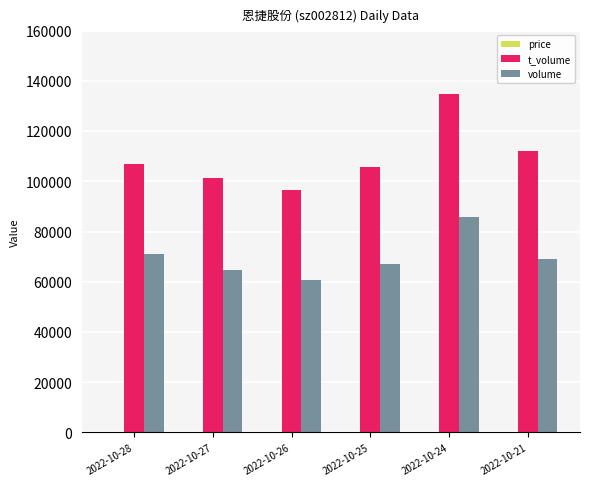

The value of t_volume at 2022-10-27 is 101307.0. True or false?

True